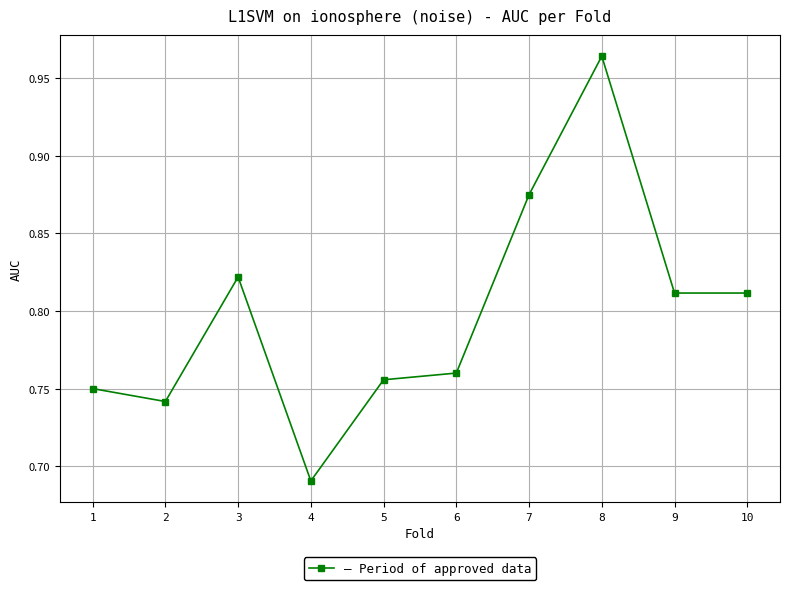

Which category has the highest value across all series?

8